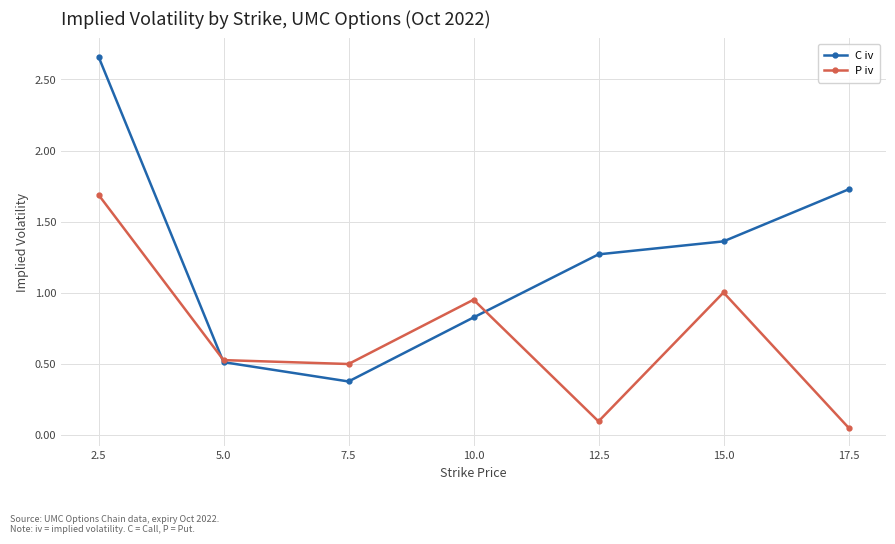

What is the difference between the maximum and minimum values in the P iv series?

1.6